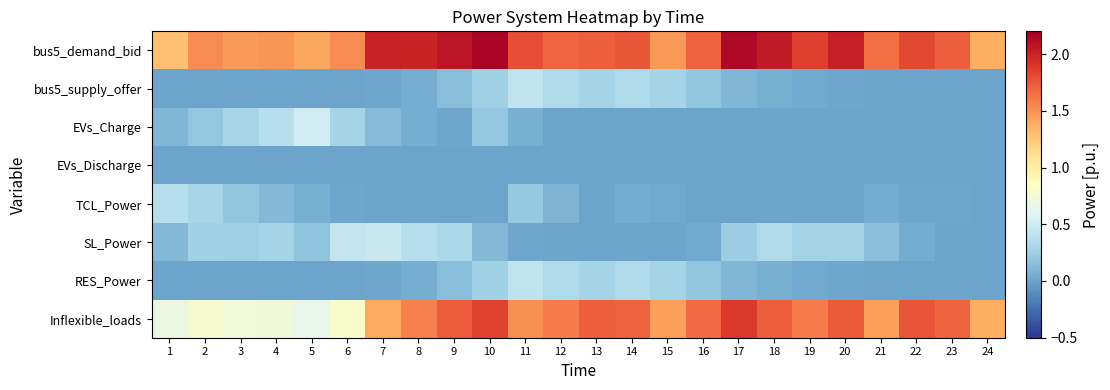

How many distinct data groups are displayed?

8